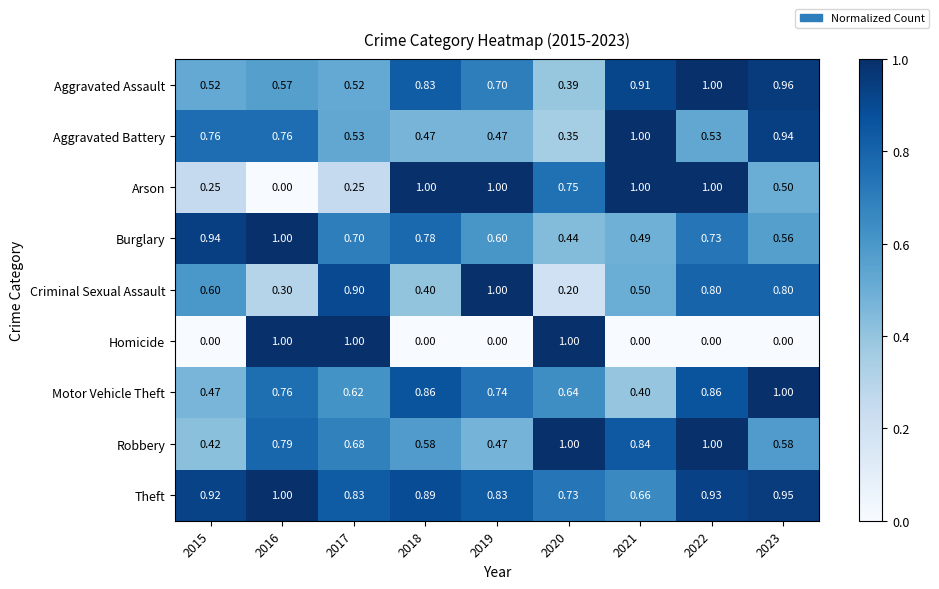

Is the value of Robbery at 2018 greater than the value of Motor Vehicle Theft at 2023?

No